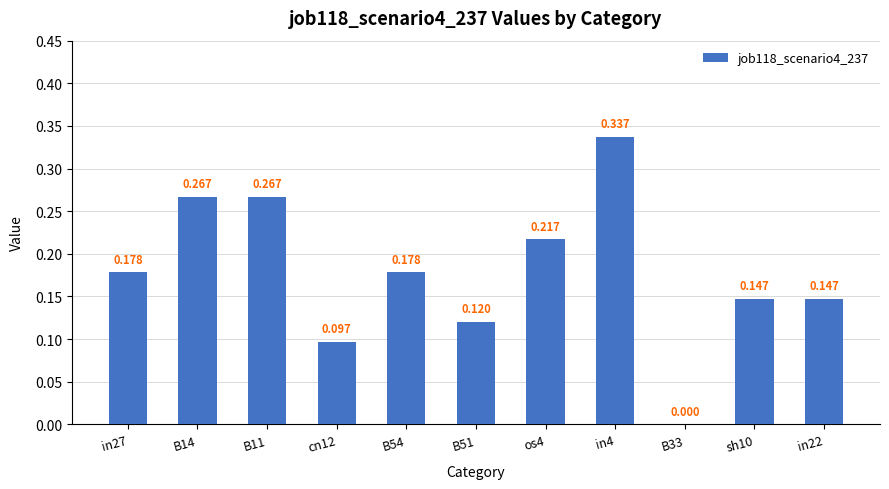

What is the label of the 9th bar from the left?

B33